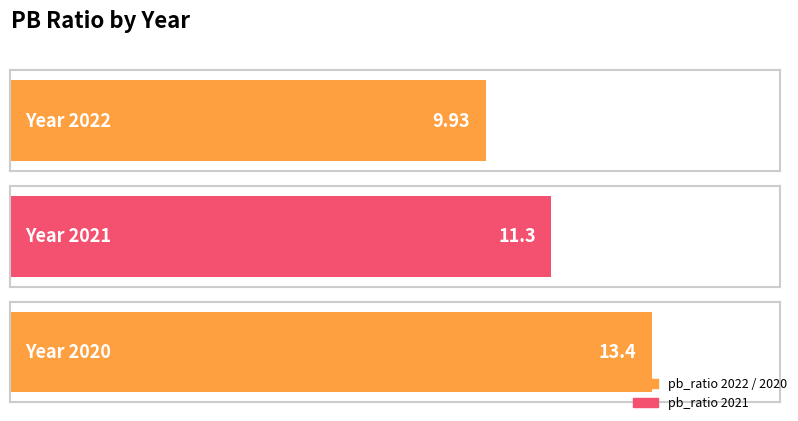

Is it true that the value at 2022 is -13.3?

False